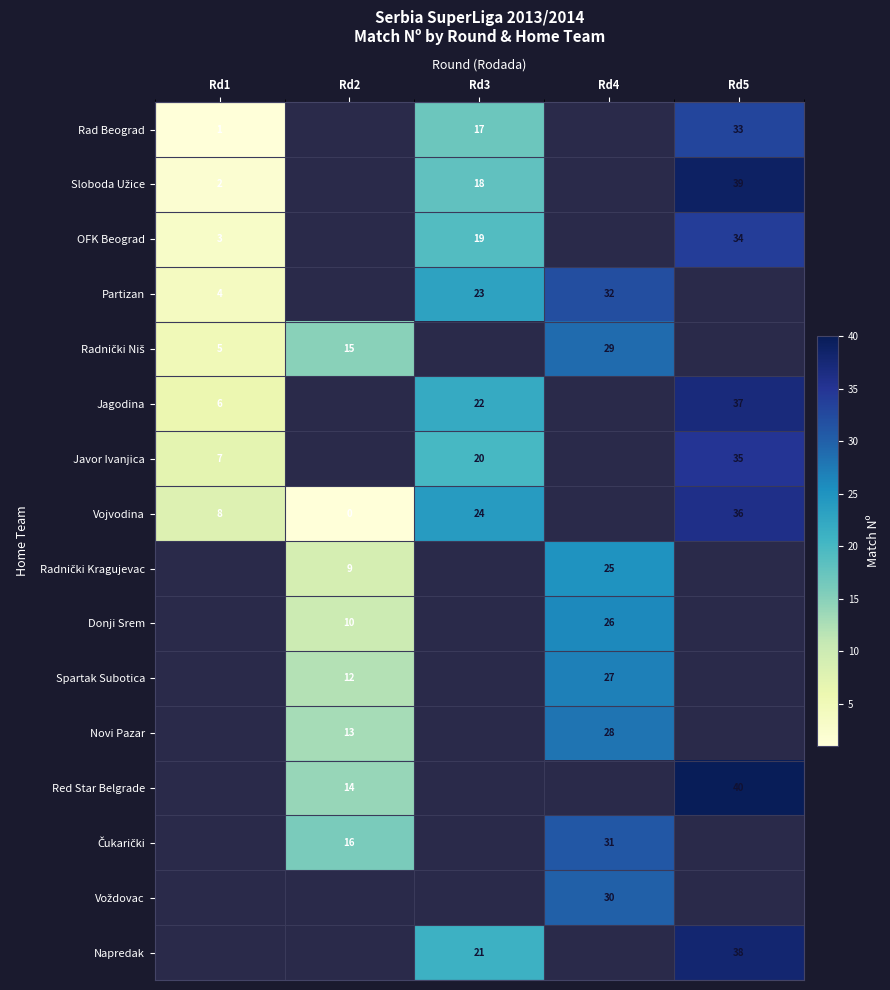

Is it true that Donji Srem equals 10 at Rd2?

True